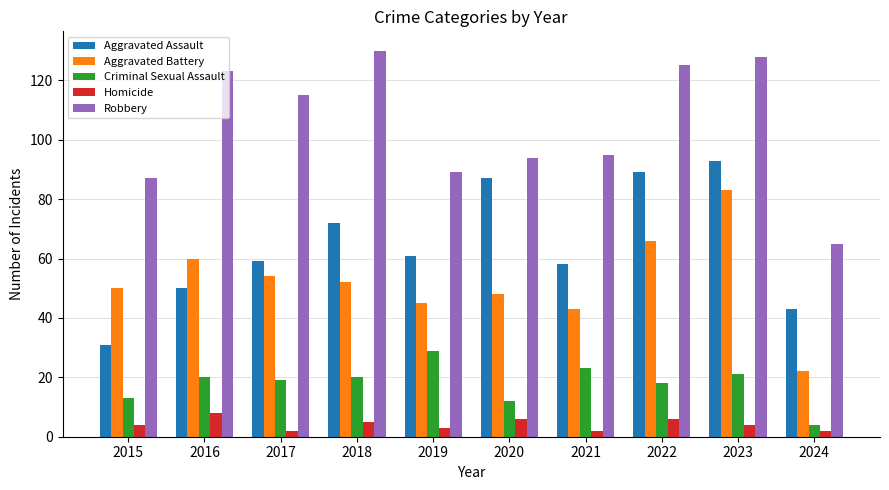

What is the spread (max minus min) of values at 2015?

83